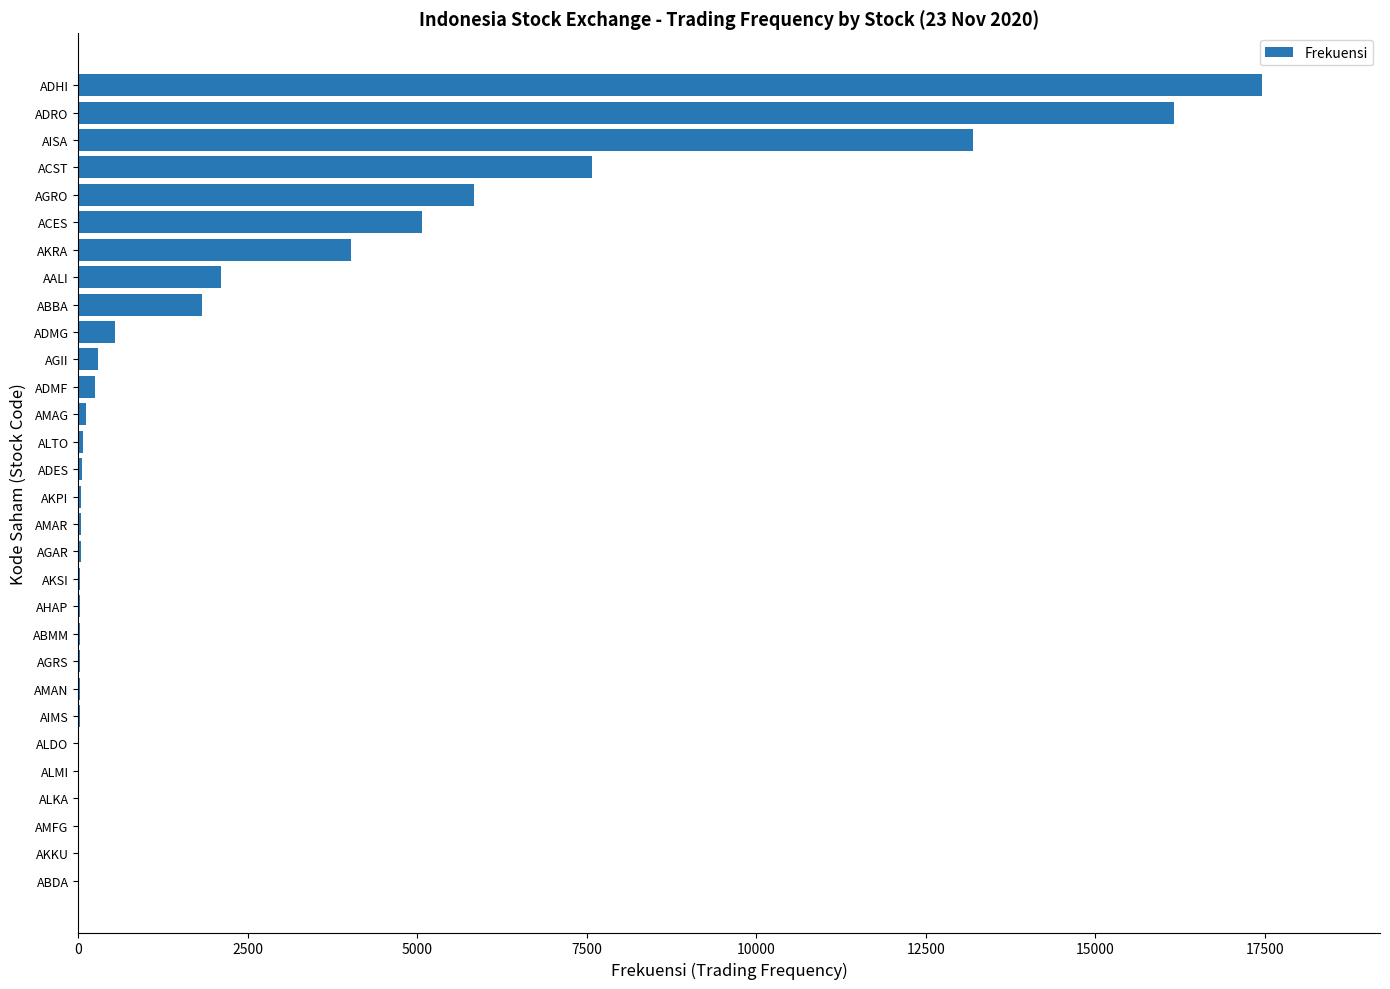

Between ADRO and AGRS, which is larger?

ADRO